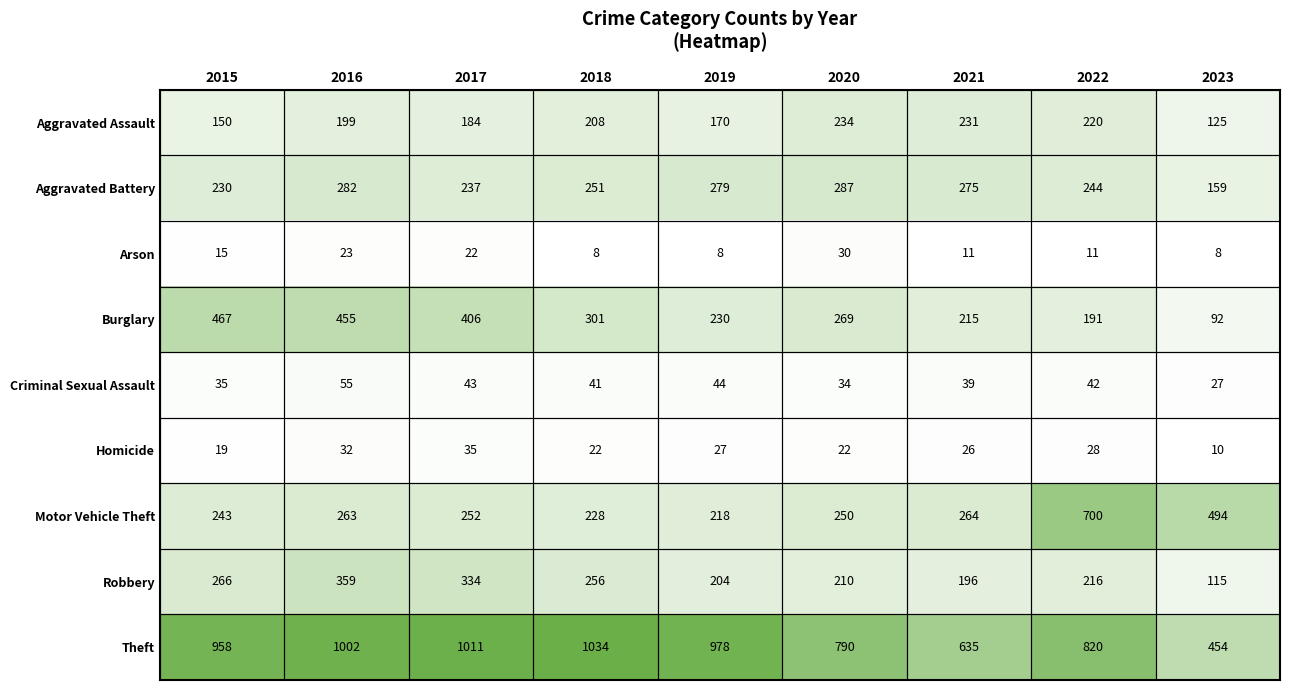

Which series has the widest spread of values?

Theft